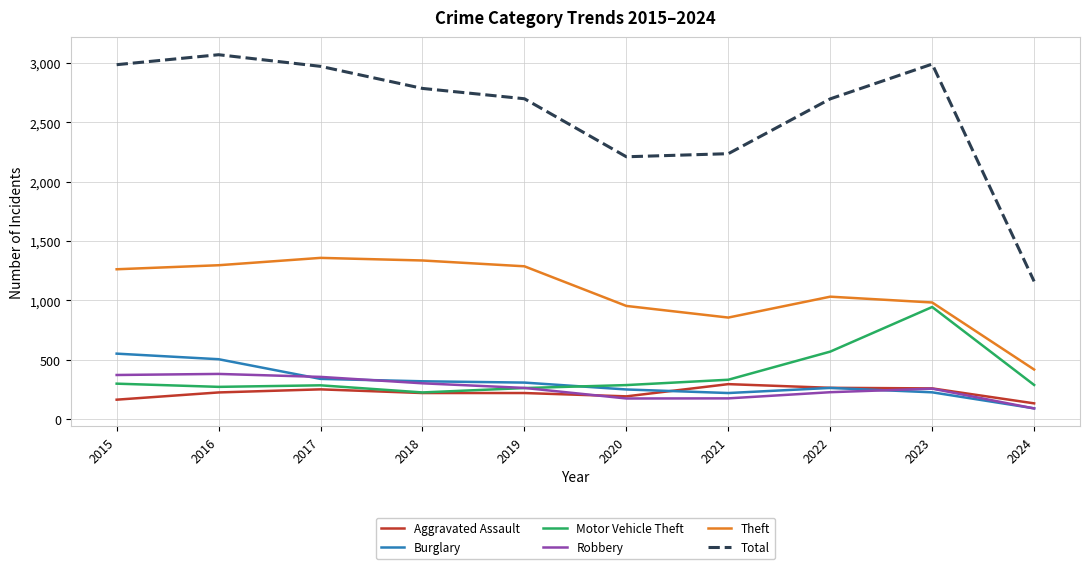

What is the minimum value for Robbery?

90